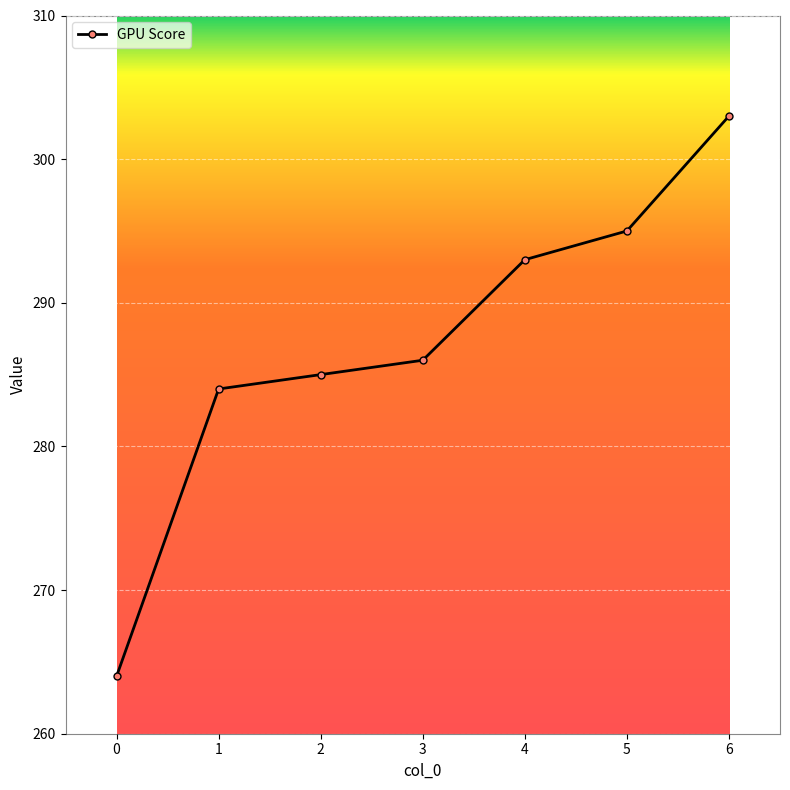

How many lines are shown in the chart?

1